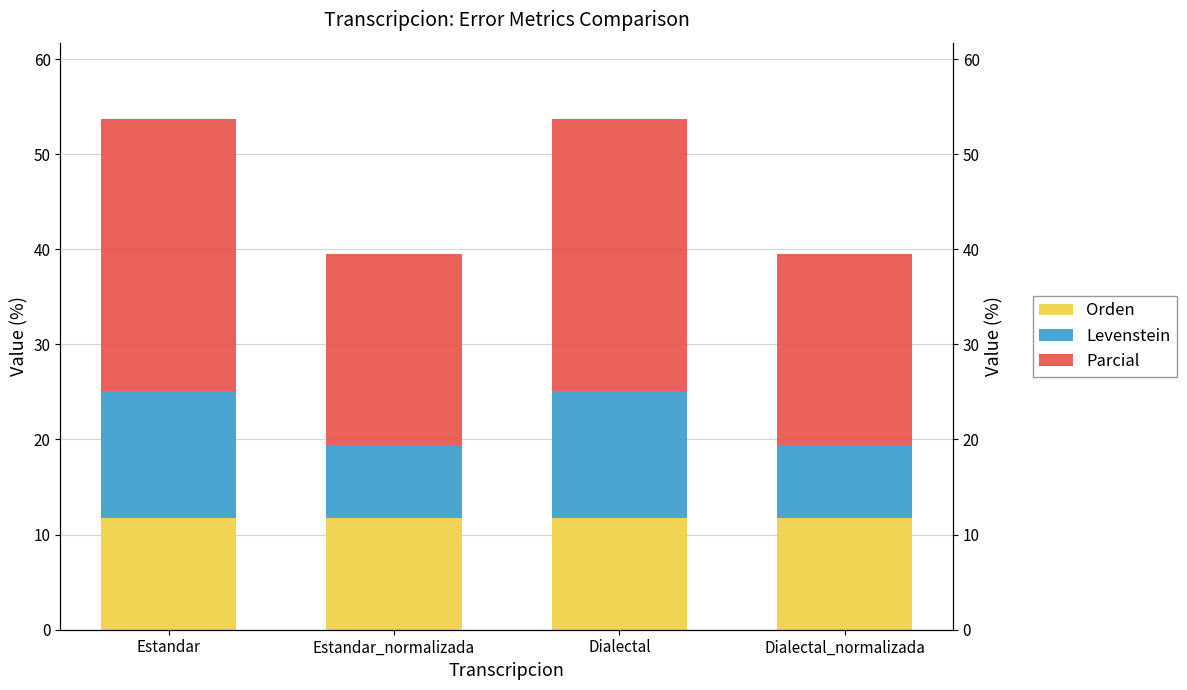

What is the label of the 3rd bar from the left?

Dialectal